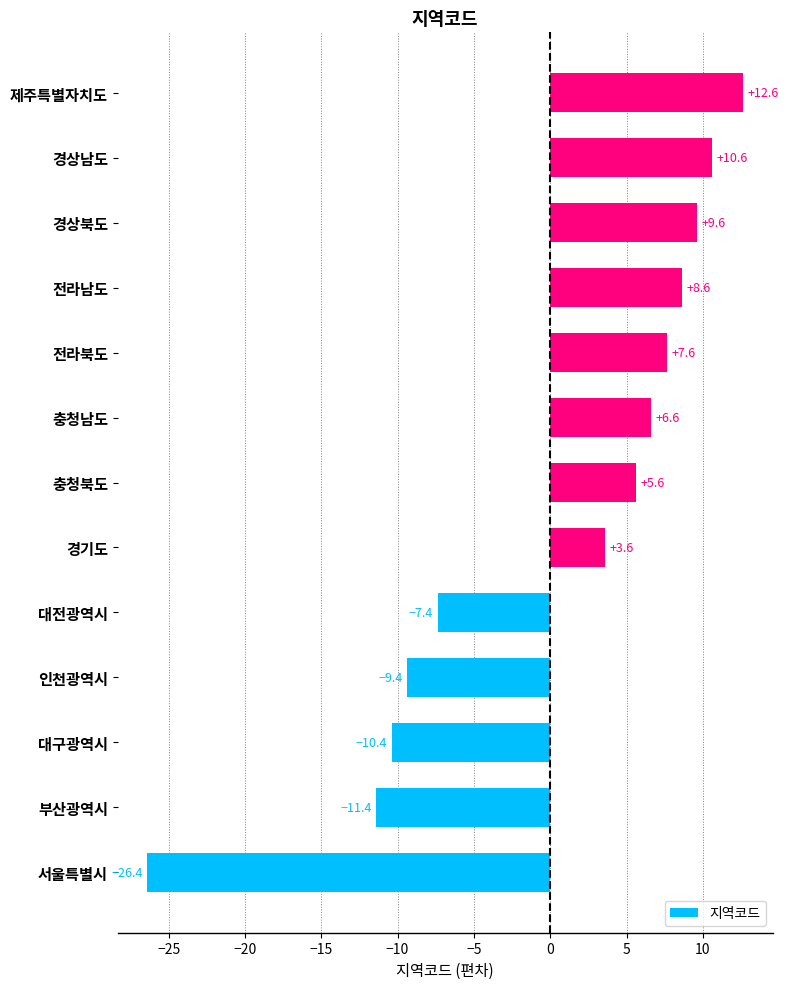

What is the difference between the maximum and minimum values?

39.0